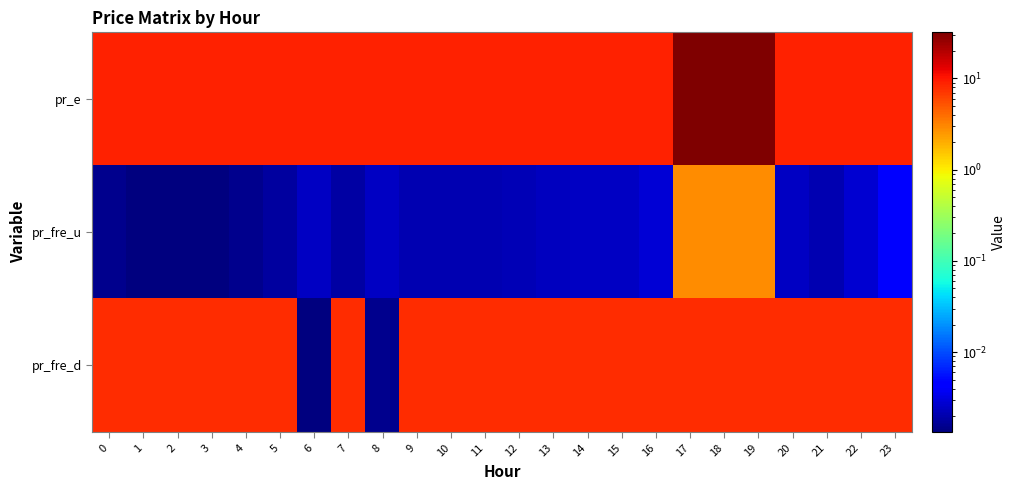

Reading left to right, extract all data points from this chart.

pr_e: 0=9.0	1=9.0	2=9.0	3=9.0	4=9.0	5=9.0	6=9.0	7=9.0	8=9.0	9=9.0	10=9.0	11=9.0	12=9.0	13=9.0	14=9.0	15=9.0	16=9.0	17=32.0	18=32.0	19=32.0	20=9.0	21=9.0	22=9.0	23=9.0
pr_fre_u: 0=0.0	1=0.0	2=0.0	3=0.0	4=0.0	5=0.0	6=0.0	7=0.0	8=0.0	9=0.0	10=0.0	11=0.0	12=0.0	13=0.0	14=0.0	15=0.0	16=0.0	17=2.8	18=2.8	19=2.8	20=0.0	21=0.0	22=0.0	23=0.0
pr_fre_d: 0=8.0	1=8.0	2=8.0	3=8.0	4=8.0	5=8.0	6=0.0	7=8.0	8=0.0	9=8.0	10=8.0	11=8.0	12=8.0	13=8.0	14=8.0	15=8.0	16=8.0	17=8.0	18=8.0	19=8.0	20=8.0	21=8.0	22=8.0	23=8.0